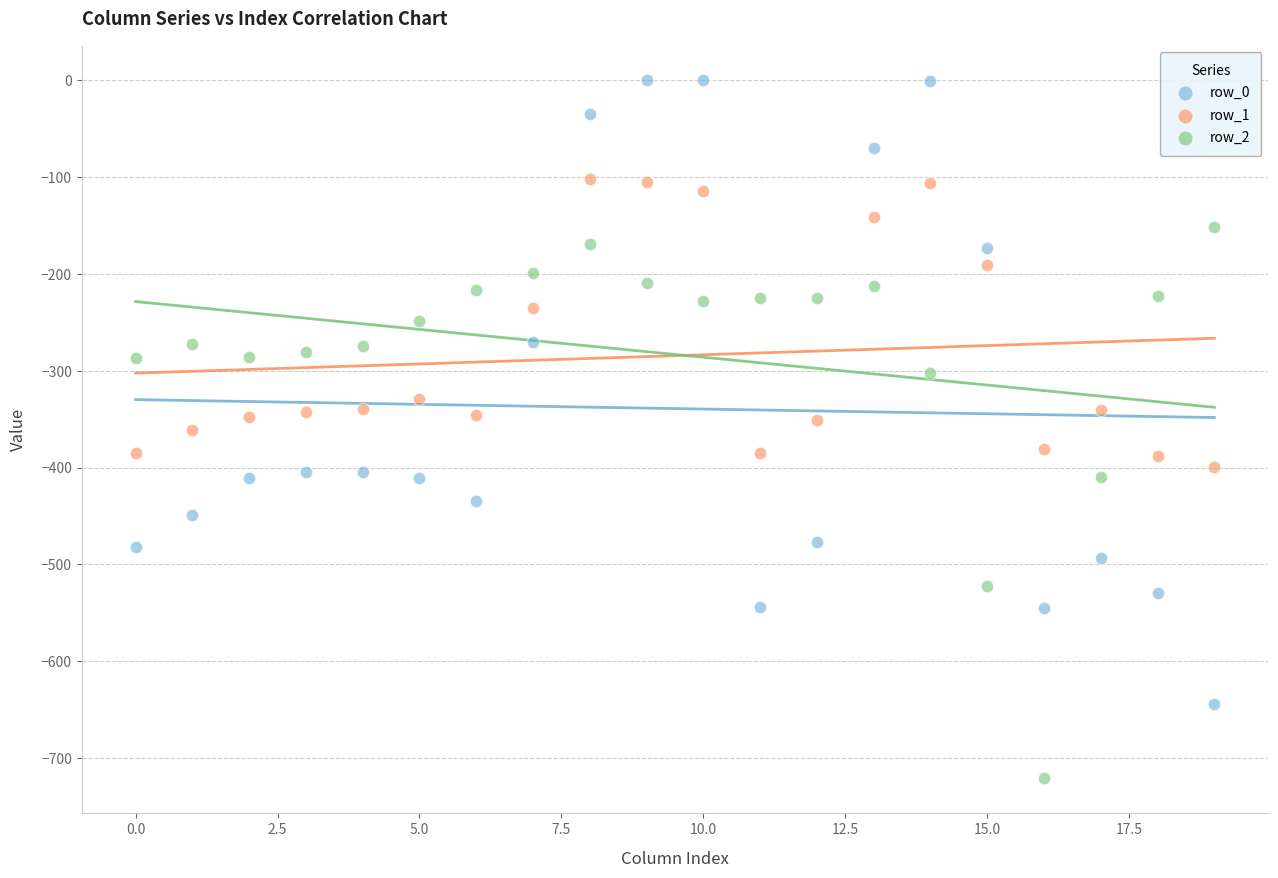

Which series has the largest Y range (max minus min)?

row_0